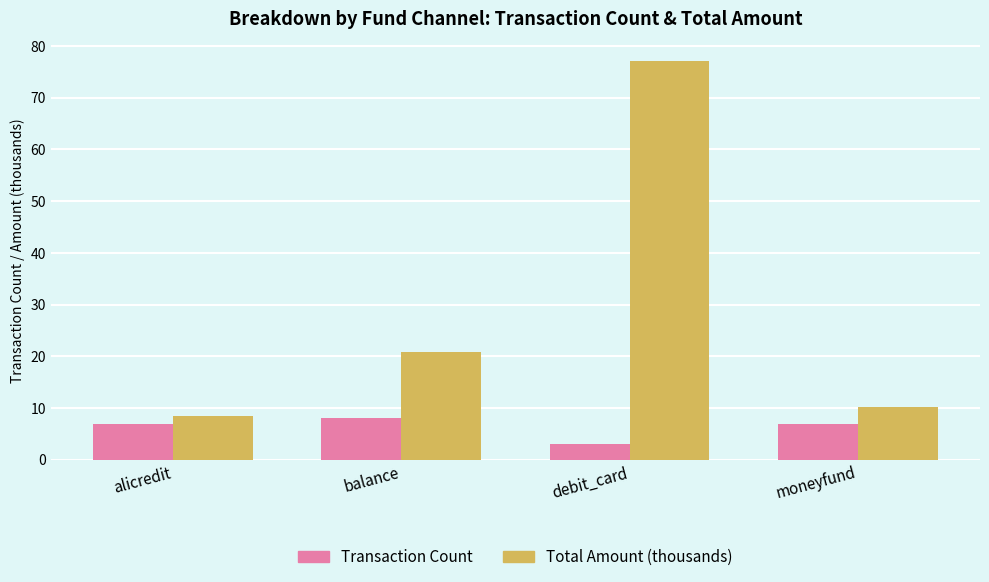

What is the sum of the Transaction Count values at balance and debit_card?

11.0